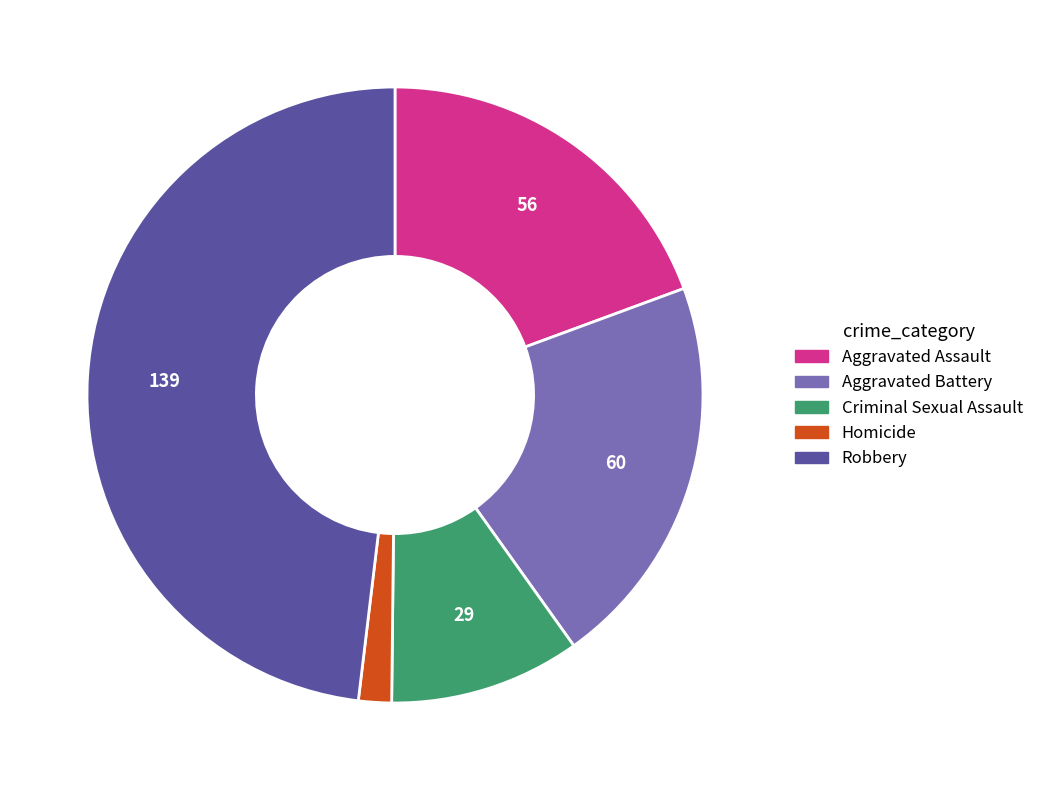

Count the number of slices in the pie.

5